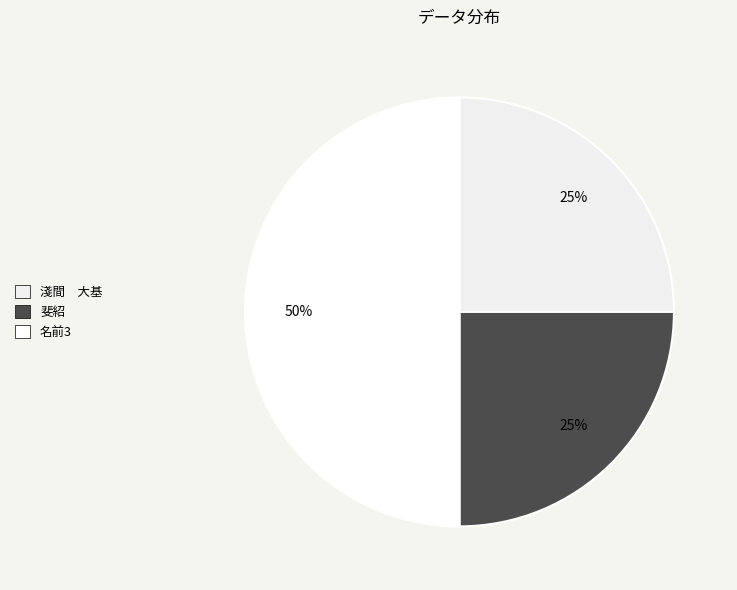

How many slices are in this pie chart?

3